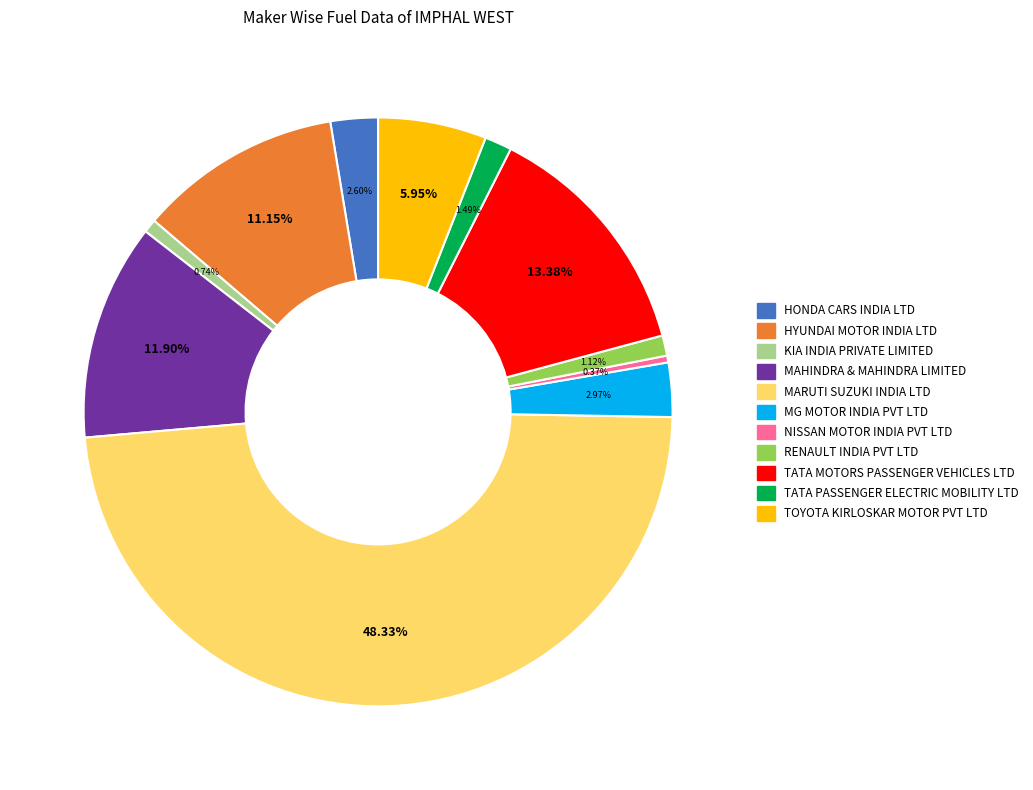

Approximately how many times larger is the value at MAHINDRA & MAHINDRA LIMITED compared to TATA PASSENGER ELECTRIC MOBILITY LTD?

8.0